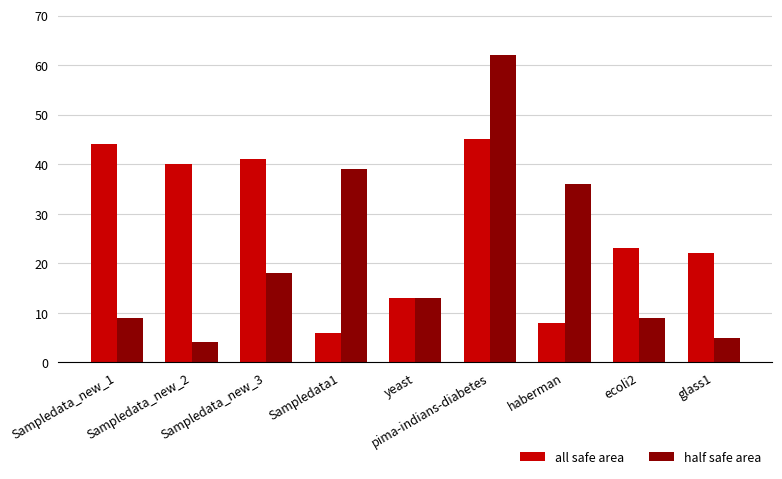

What is the total value across all series at ecoli2?

32